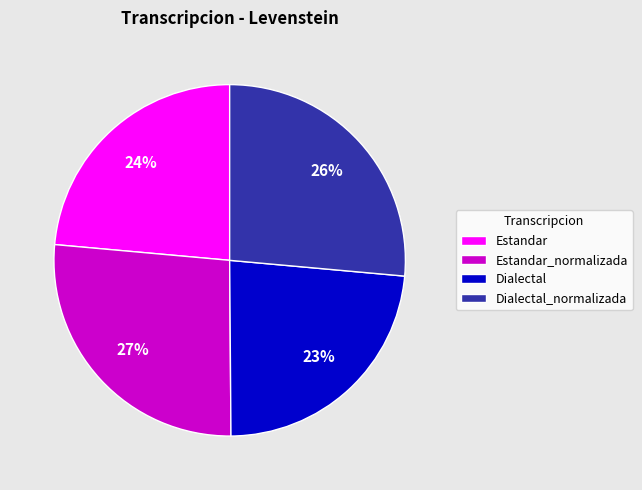

How many slices are in this pie chart?

4